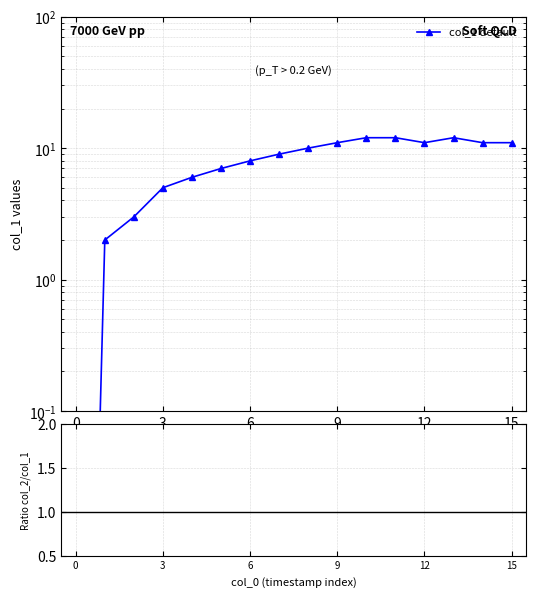

What is the average value?

8.1